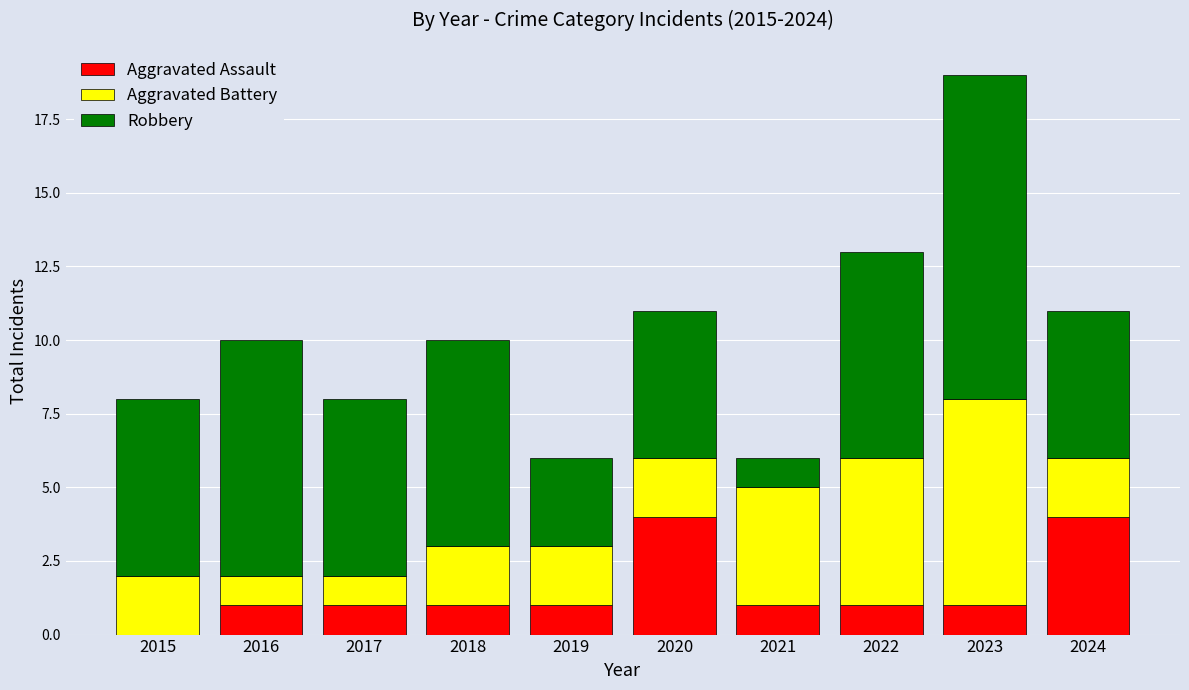

At which category is the sum across all series the highest?

2023